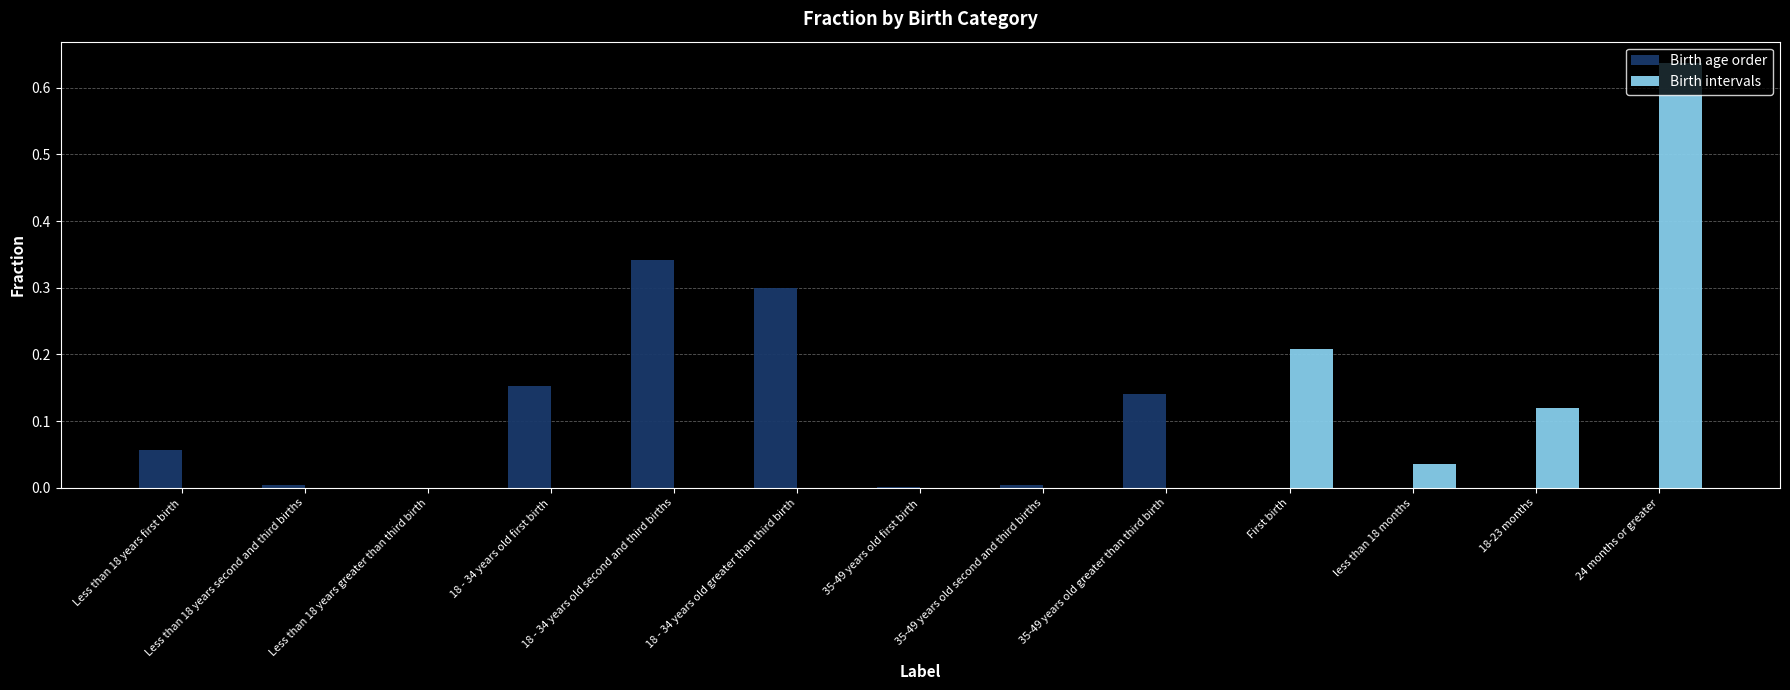

How many distinct data groups are displayed?

2